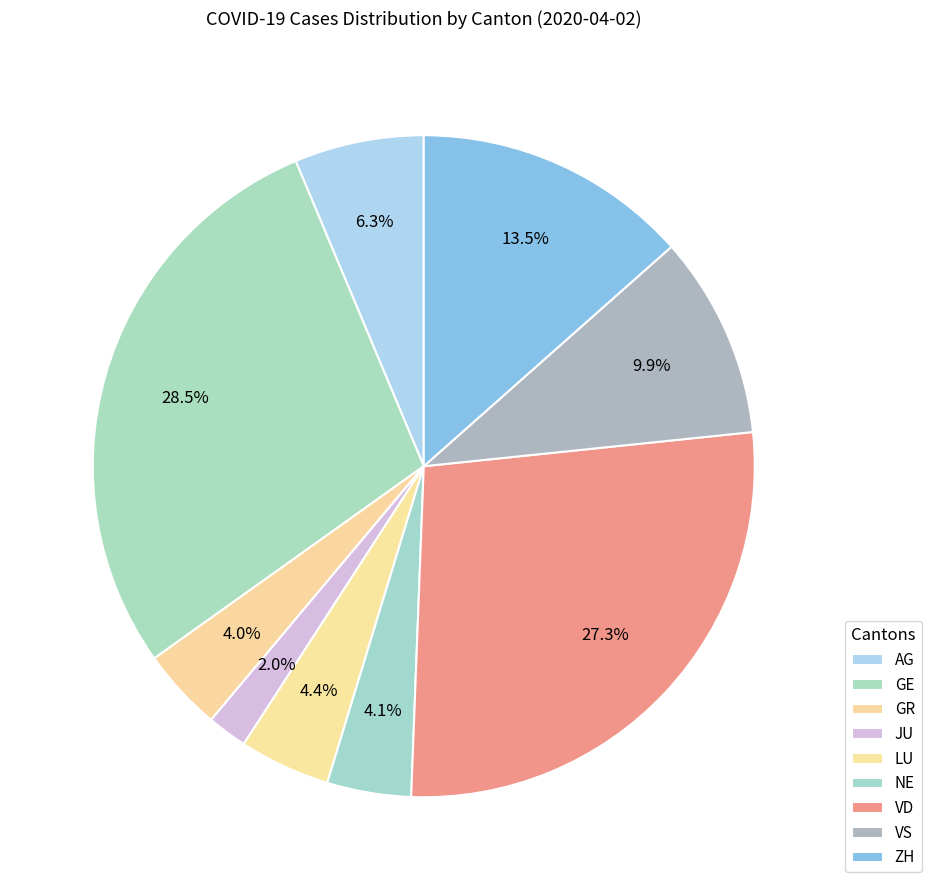

Does ZH account for over 50% of the chart?

No